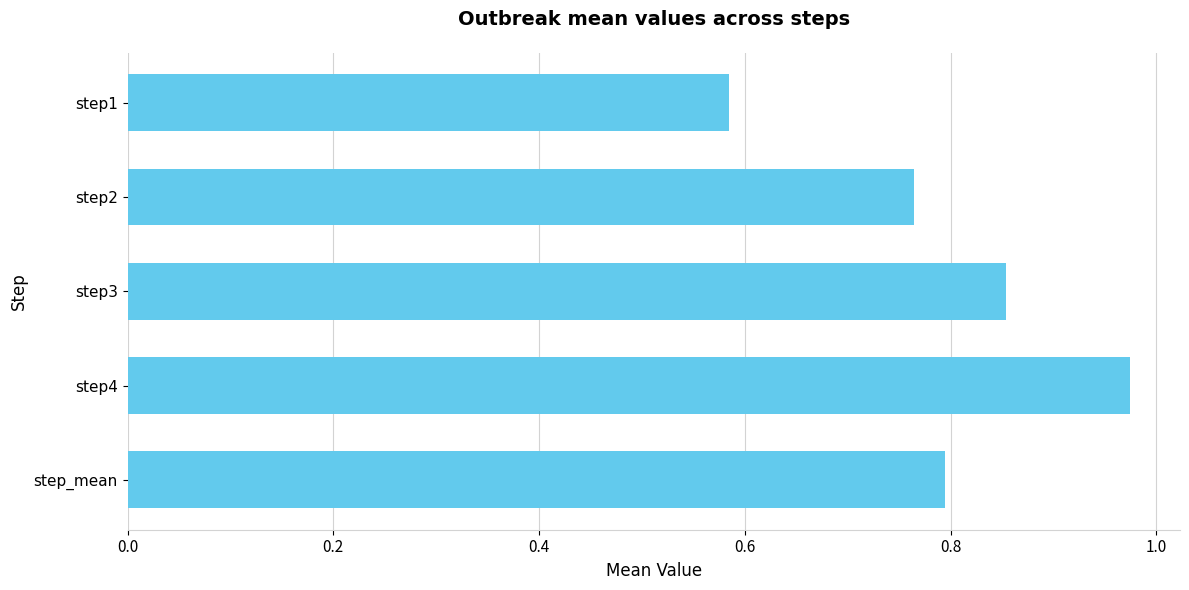

List the labels in order of value, smallest first.

step1, step2, step_mean, step3, step4